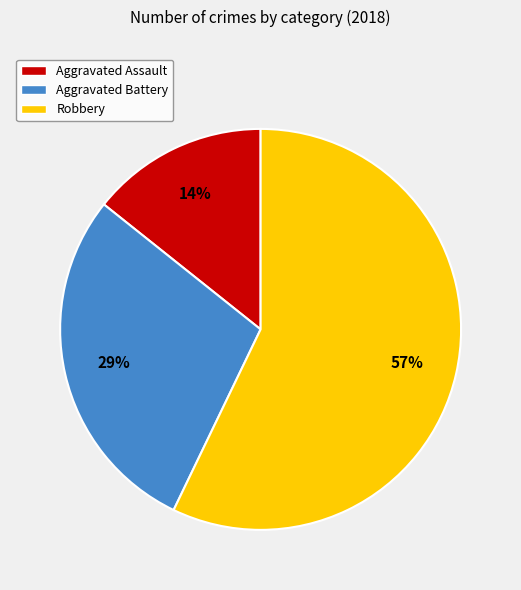

To the nearest percent, what is the difference between the Aggravated Assault and Robbery slice percentages?

43%